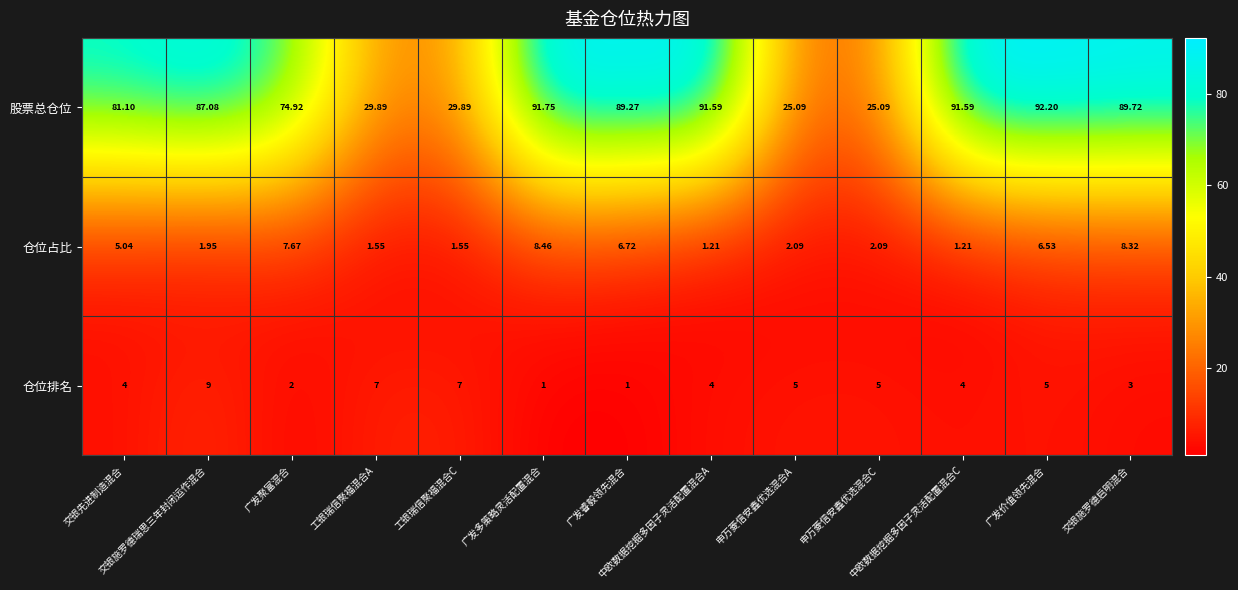

Which series has the largest total across all categories?

股票总仓位